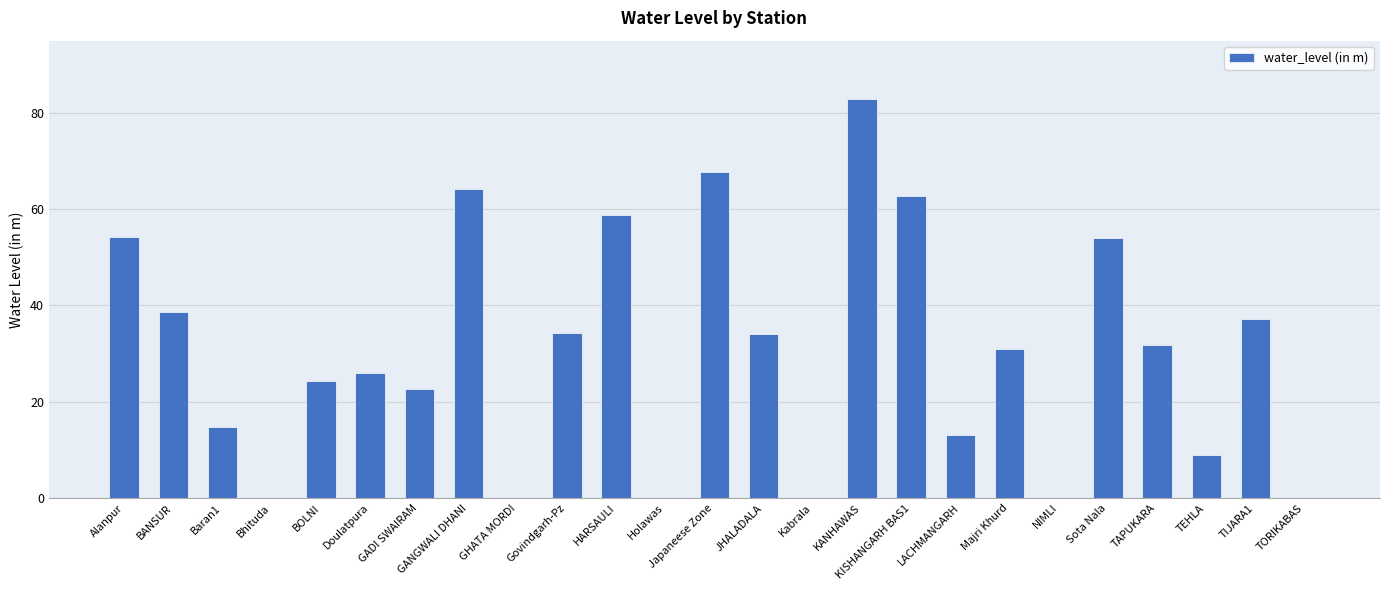

Count the number of data series in this chart.

1